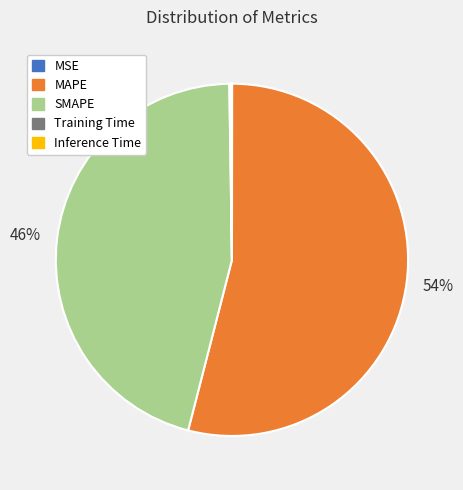

What is the largest slice in the pie chart?

MAPE